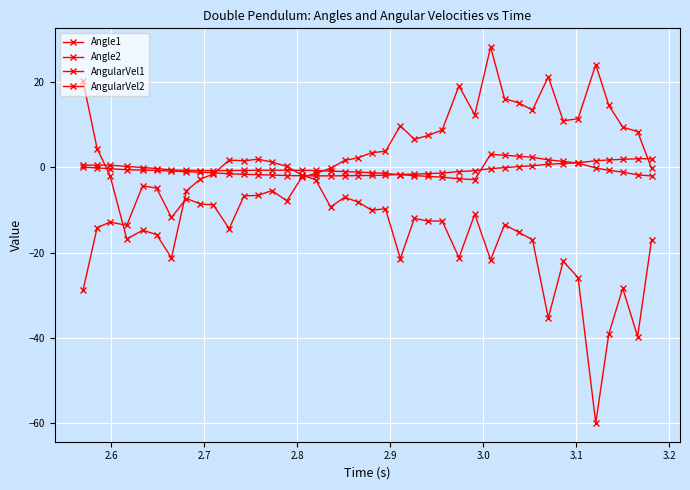

List the series in order of their peak value, highest first.

AngularVel1, AngularVel2, Angle2, Angle1